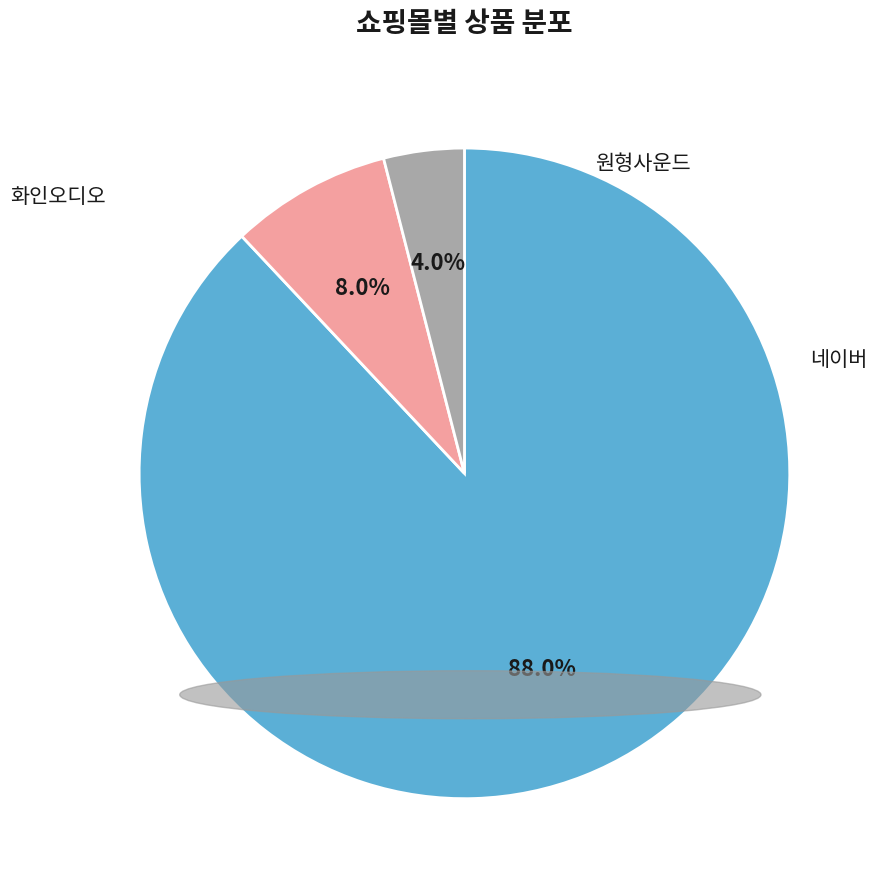

What is the smallest slice in the pie chart?

화인오디오